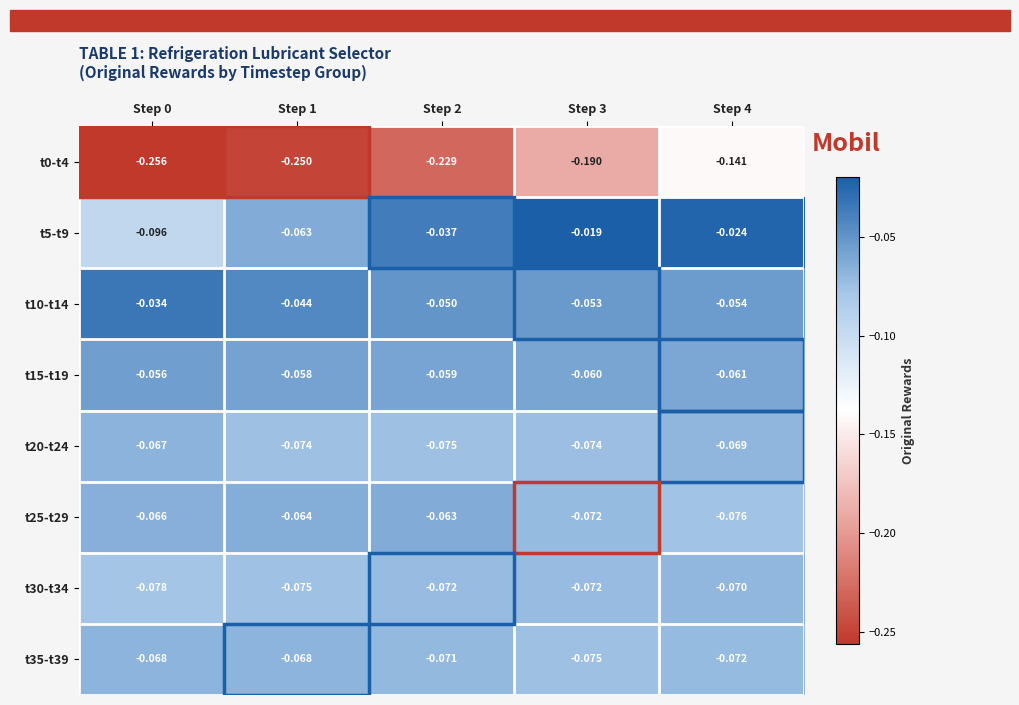

Reading left to right, list all the values displayed in this chart.

t0-t4: Step 0=-0.3	Step 1=-0.2	Step 2=-0.2	Step 3=-0.2	Step 4=-0.1
t5-t9: Step 0=-0.1	Step 1=-0.1	Step 2=-0.0	Step 3=-0.0	Step 4=-0.0
t10-t14: Step 0=-0.0	Step 1=-0.0	Step 2=-0.1	Step 3=-0.1	Step 4=-0.1
t15-t19: Step 0=-0.1	Step 1=-0.1	Step 2=-0.1	Step 3=-0.1	Step 4=-0.1
t20-t24: Step 0=-0.1	Step 1=-0.1	Step 2=-0.1	Step 3=-0.1	Step 4=-0.1
t25-t29: Step 0=-0.1	Step 1=-0.1	Step 2=-0.1	Step 3=-0.1	Step 4=-0.1
t30-t34: Step 0=-0.1	Step 1=-0.1	Step 2=-0.1	Step 3=-0.1	Step 4=-0.1
t35-t39: Step 0=-0.1	Step 1=-0.1	Step 2=-0.1	Step 3=-0.1	Step 4=-0.1